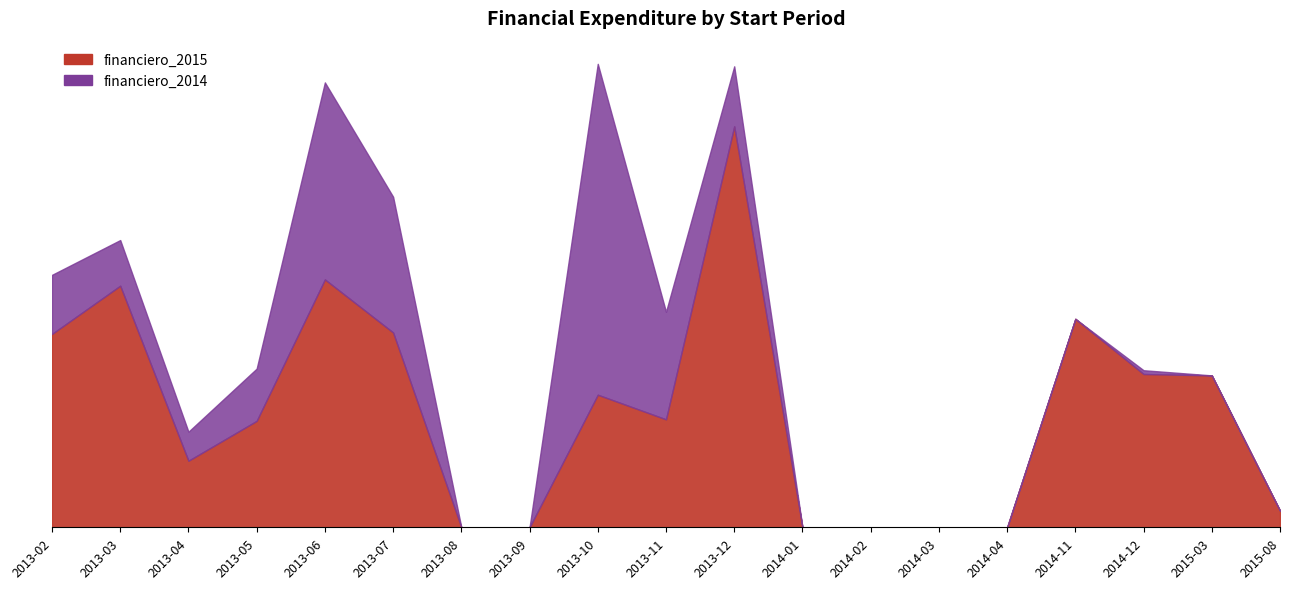

What is the difference between the second highest and minimum values?

7611298.0